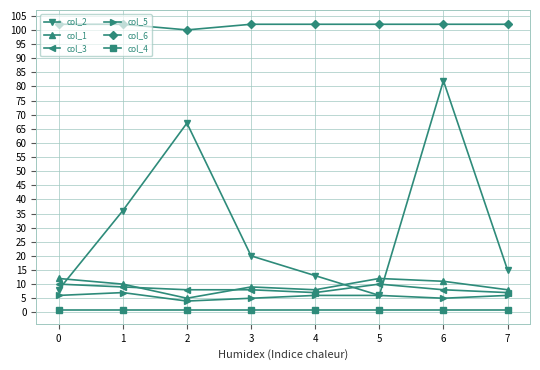

At which category is the sum across all series the highest?

6